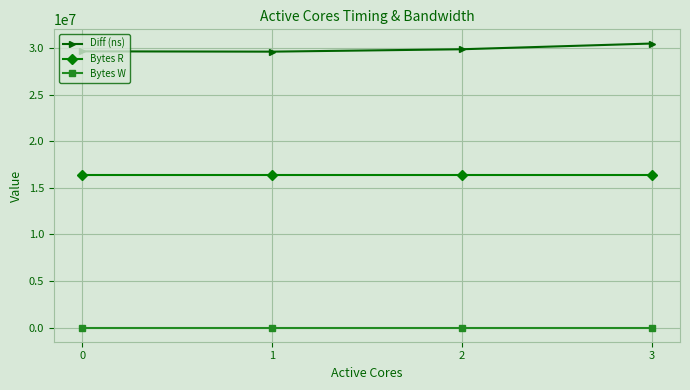

What is the average value of the Bytes R series?

16384000